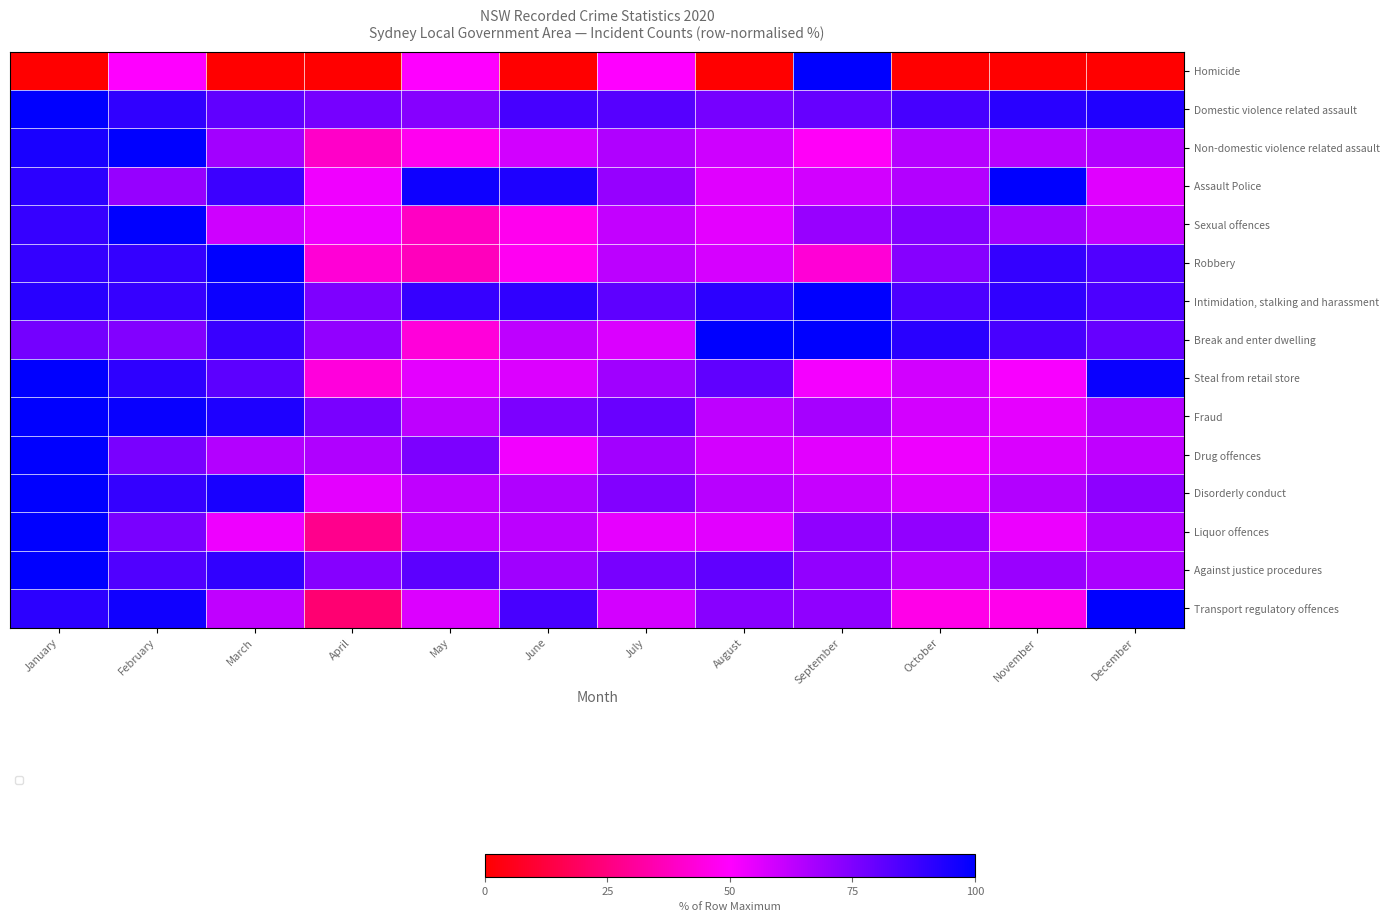

What is the total value across all series at October?

947.9